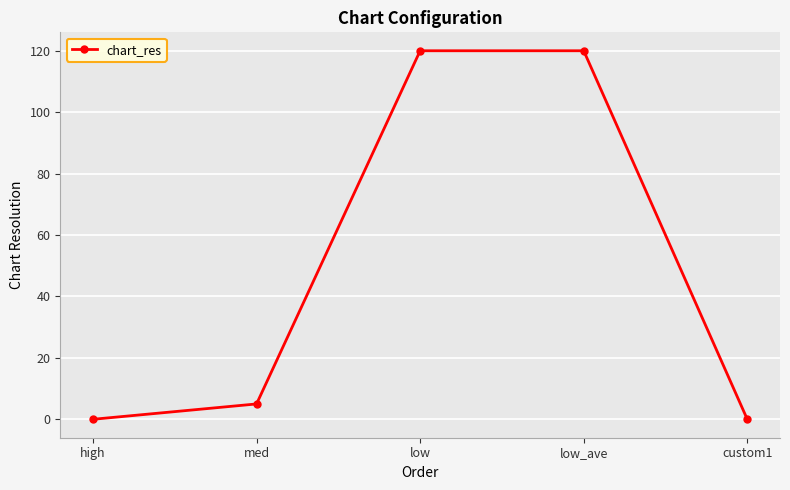

True or false: there are more than 1 points higher than both neighbors.

False